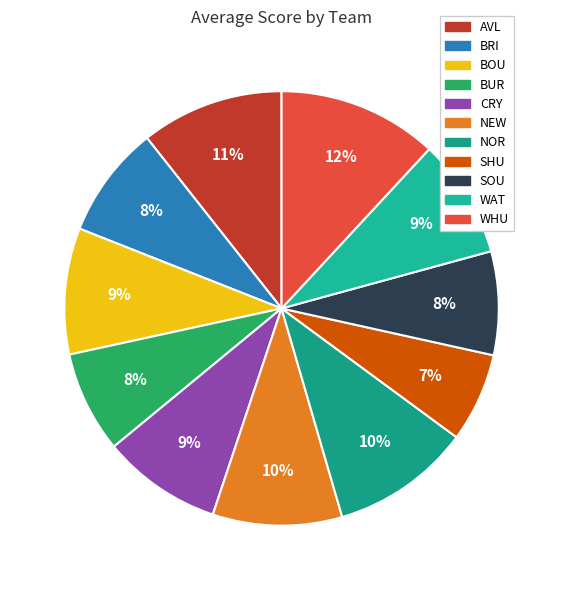

Is there any slice that represents more than half of the pie?

No